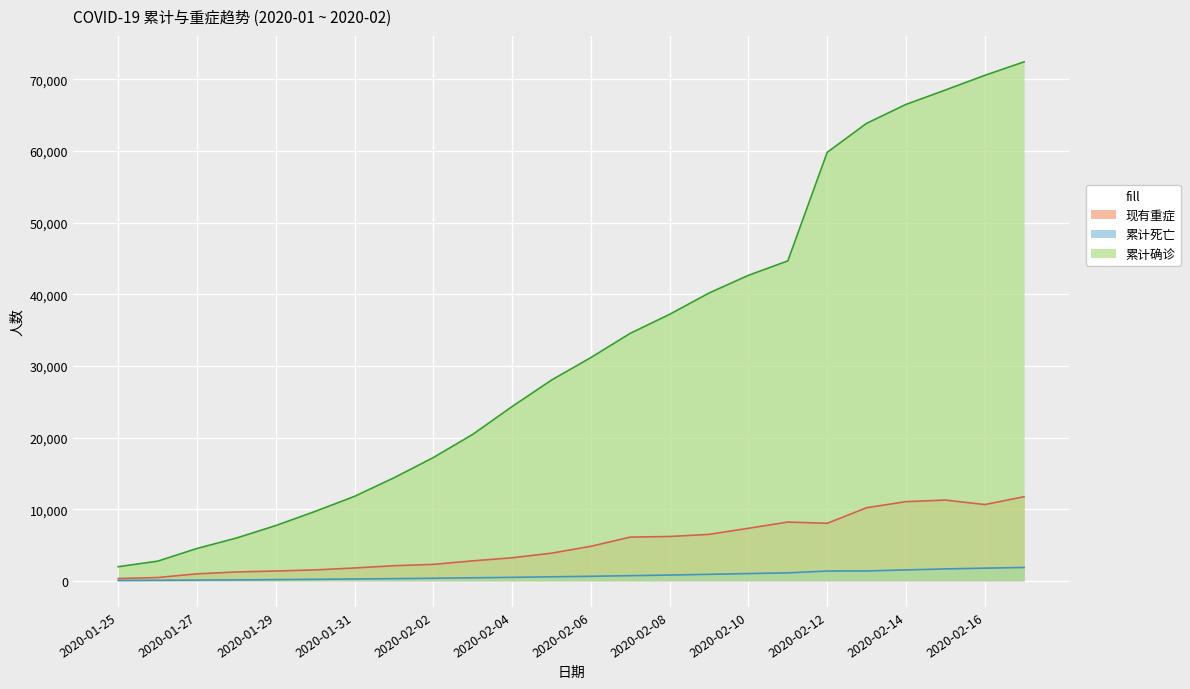

Read the 累计确诊 value at 2020-02-01, to the nearest 100.

14400